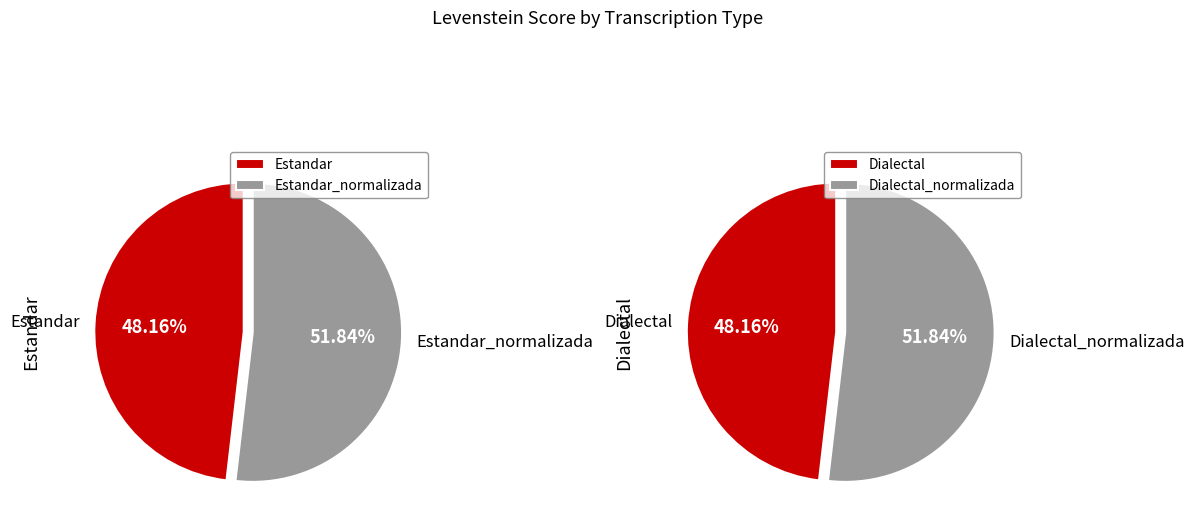

Count the number of slices in the pie.

4